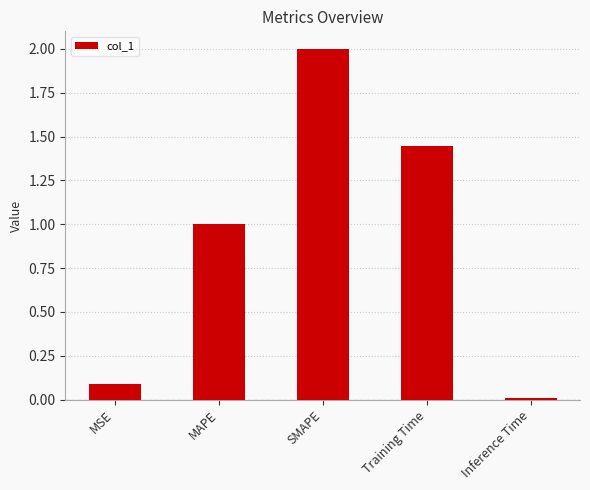

What is the difference between the maximum and minimum values?

2.0